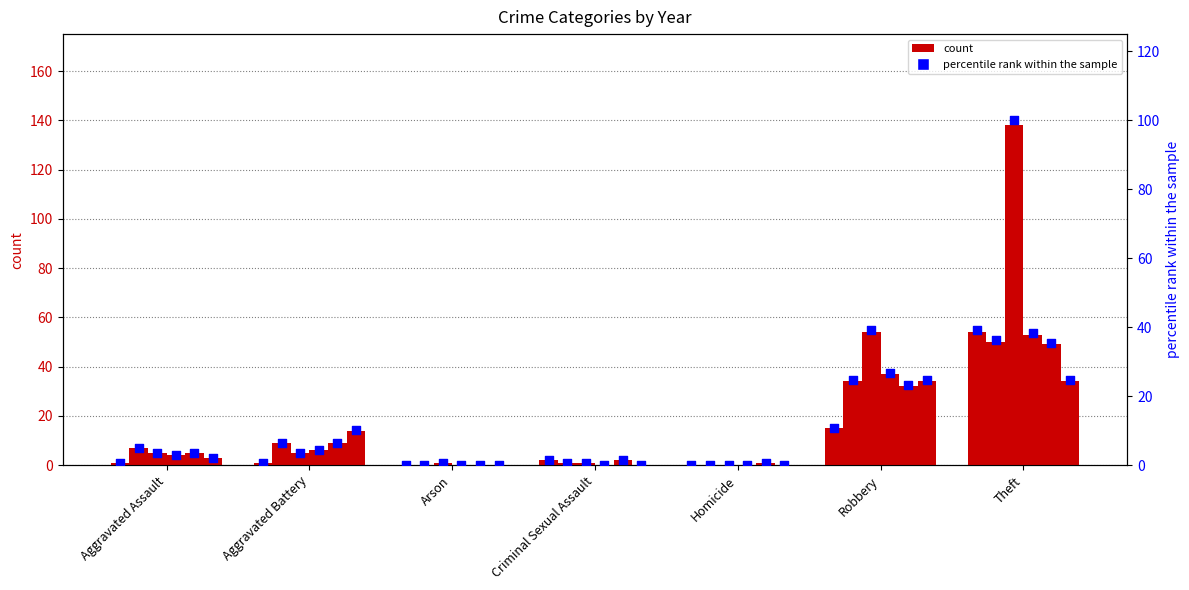

At which category is the sum across all series the highest?

Theft